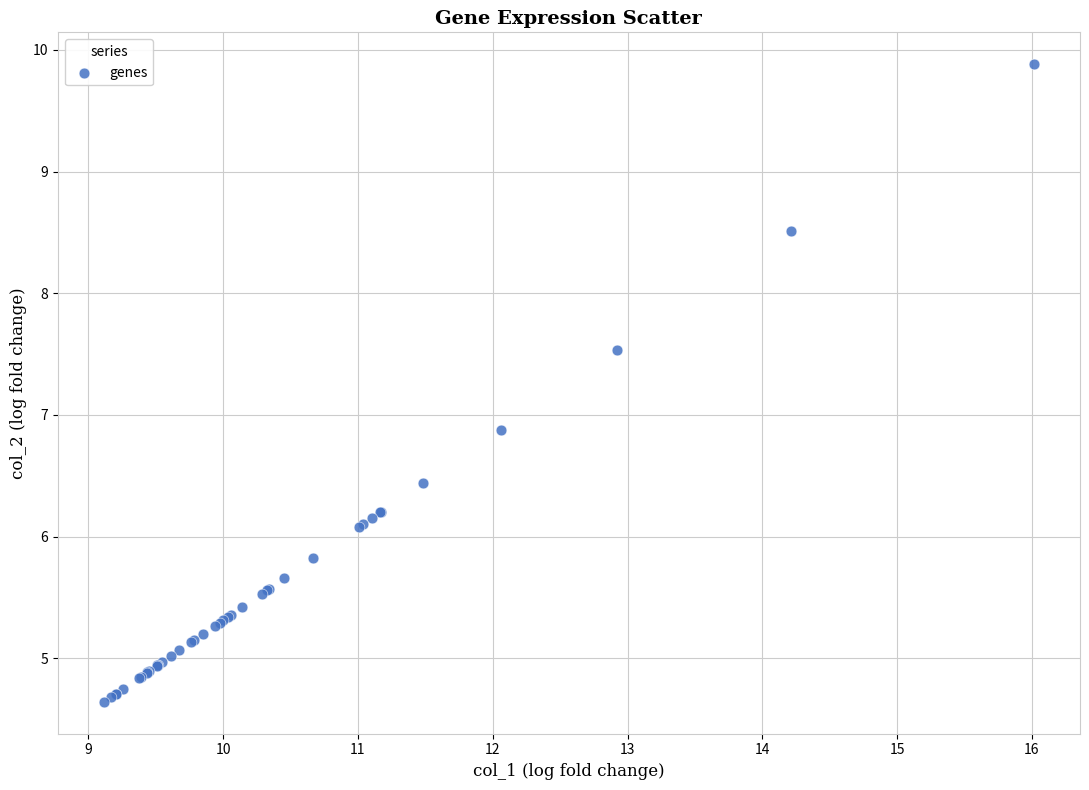

What Y value in the scatter plot is closest to 7?

6.9